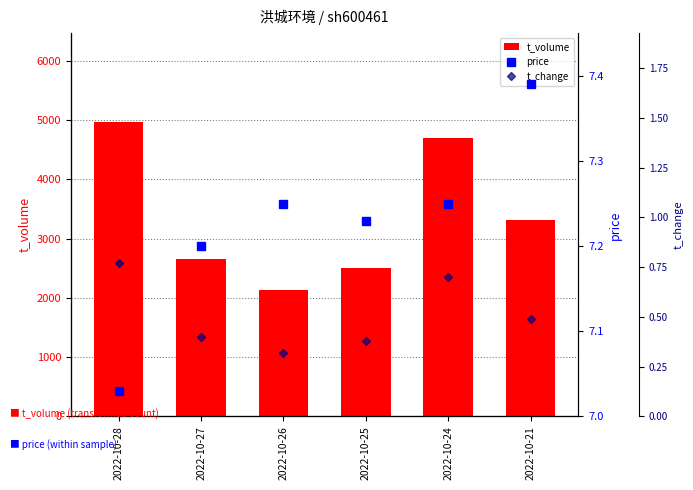

Where is t_change nearest to the value 0?

2022-10-26